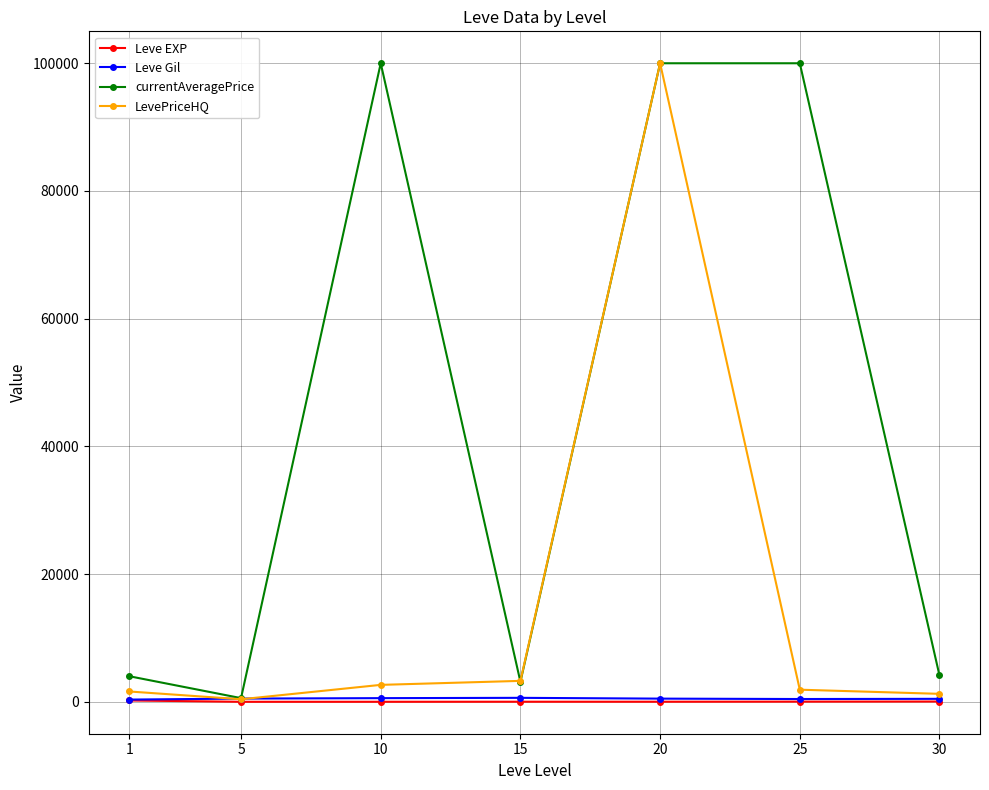

What is the average value of the Leve EXP series?

47.0